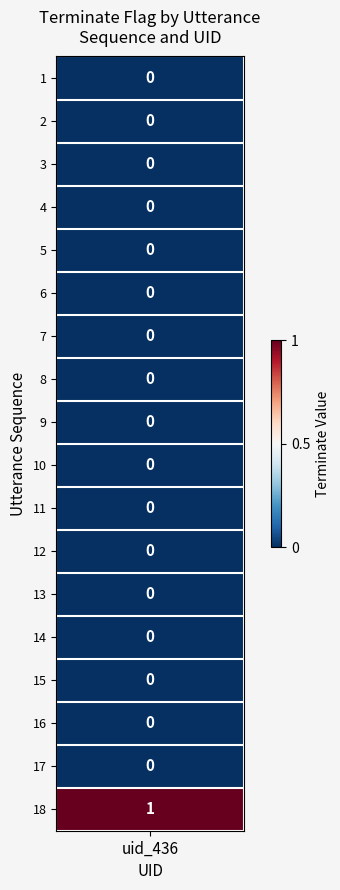

The value at 3 is 0. True or false?

True